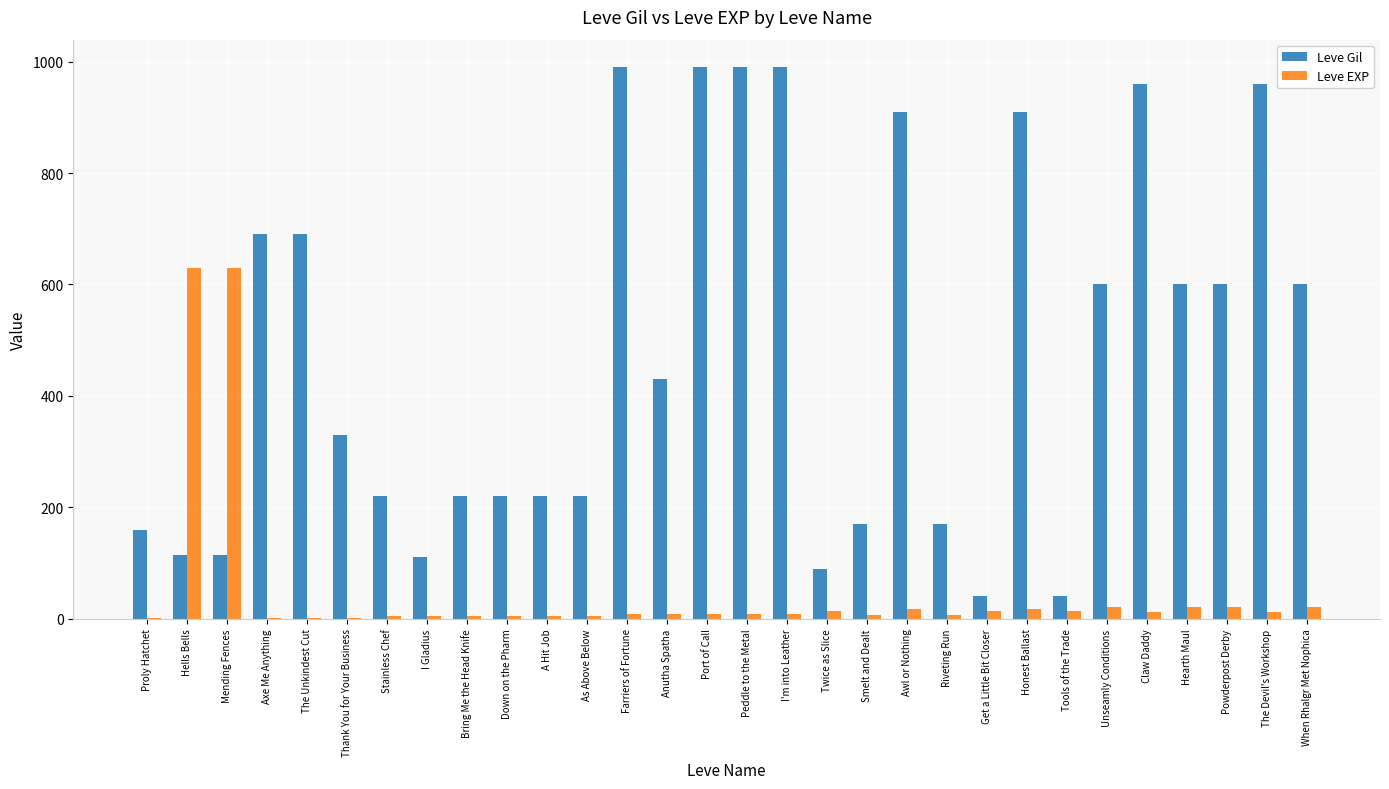

Which series changed the most between Anutha Spatha and Awl or Nothing?

Leve Gil